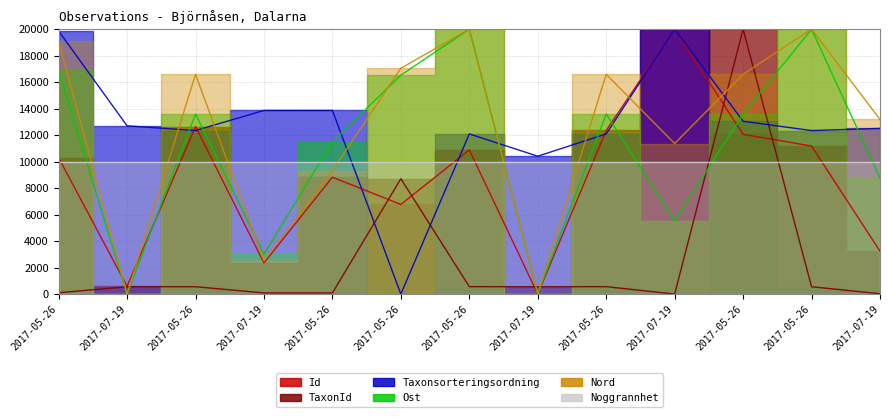

The Nord series shows 9510.8 at 2017-05-26. True or false?

False